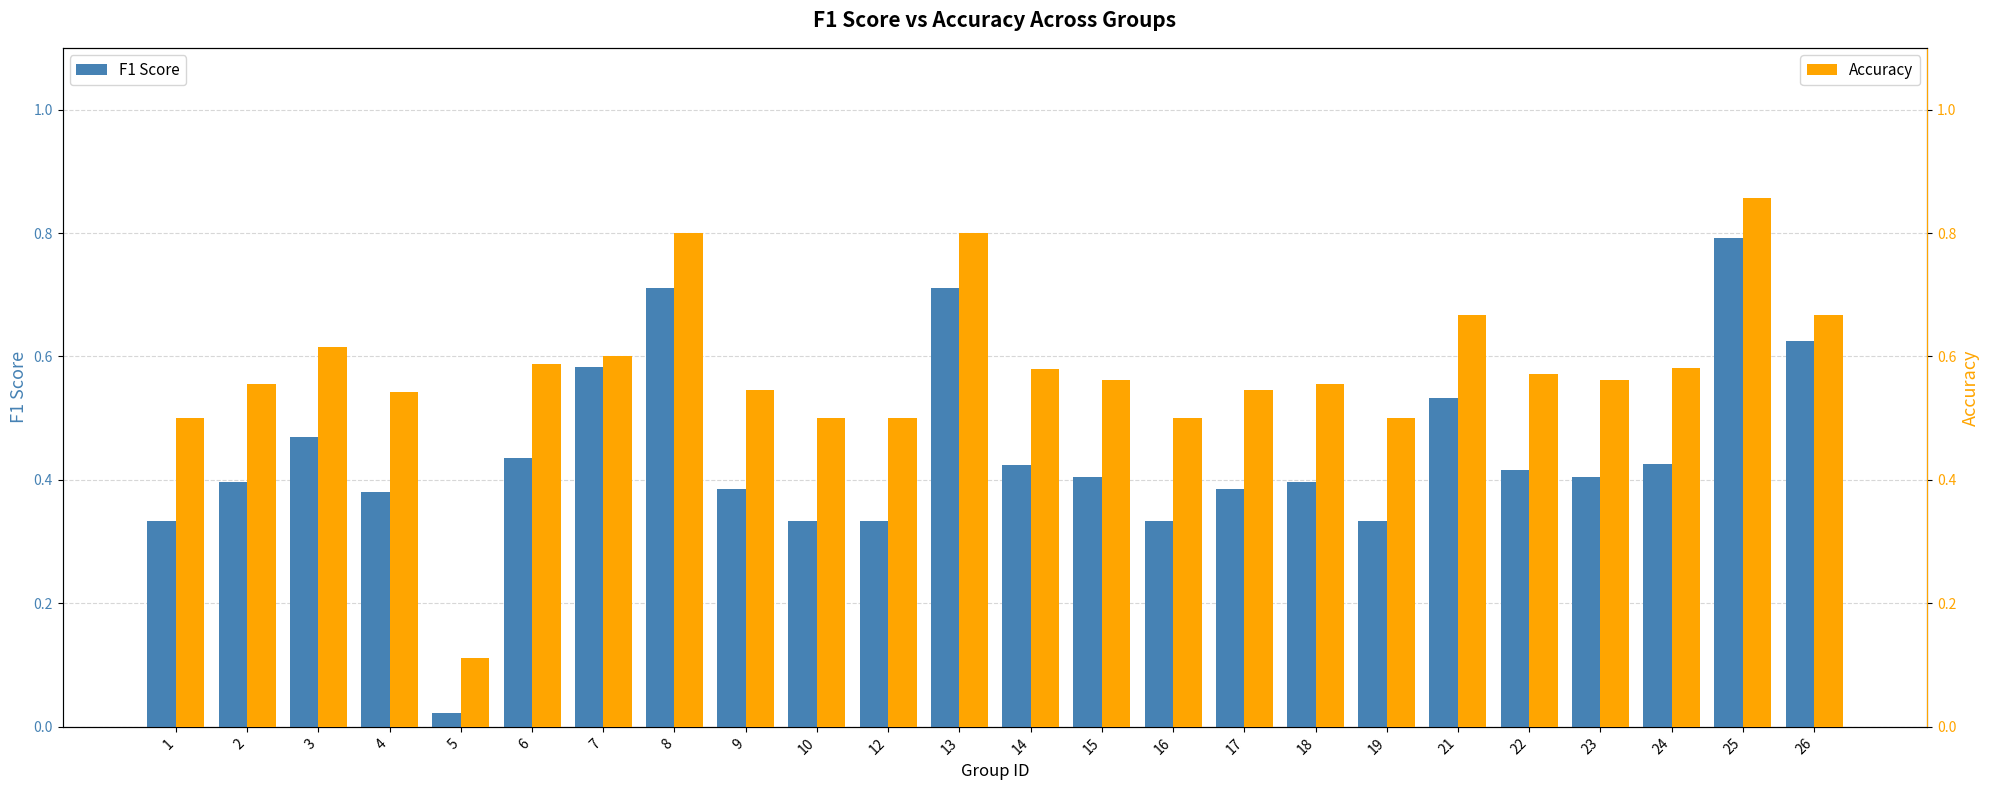

What is the value of the F1 Score bar at the 18th from the left?

0.3